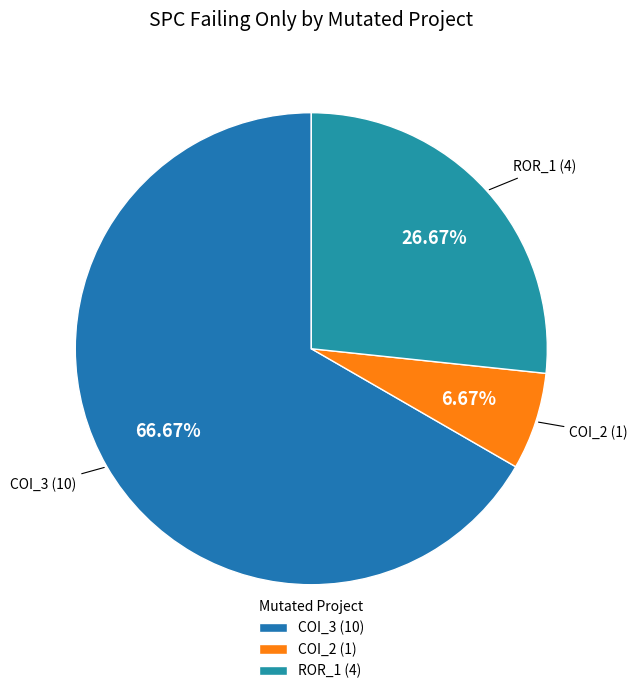

Which category has the smallest portion of the pie?

COI_2 (1)